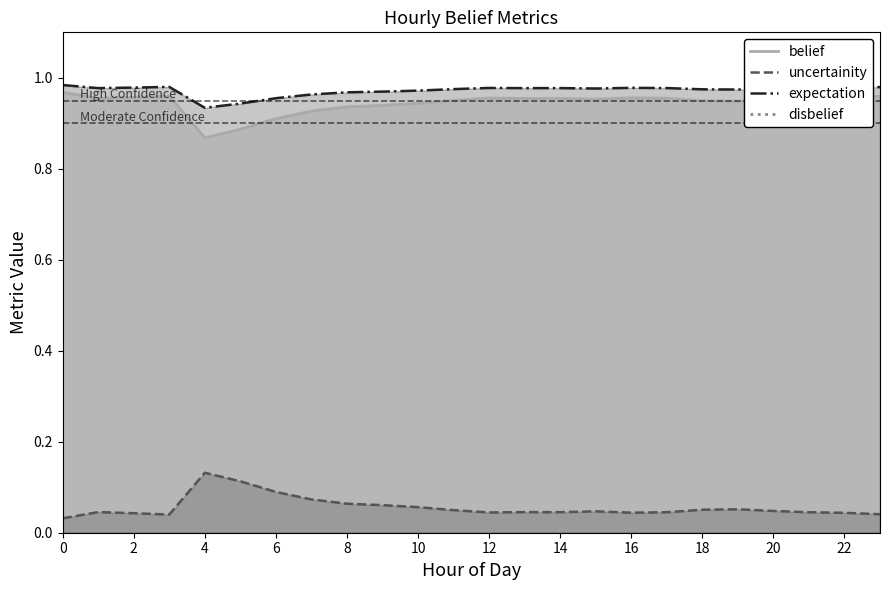

Count the belief values in the range 0 to 1.

24